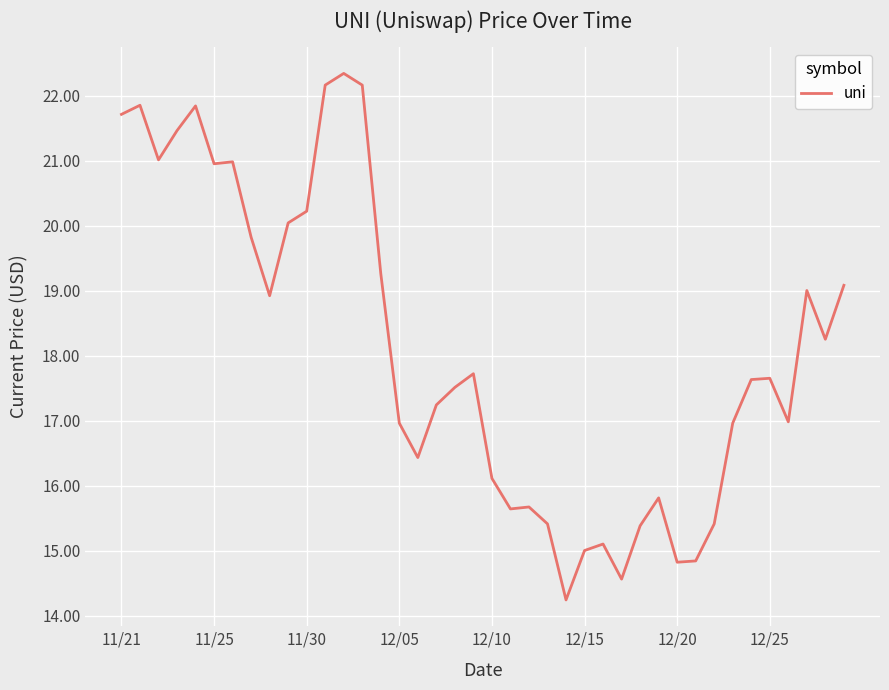

What is the maximum value shown in the chart?

22.3